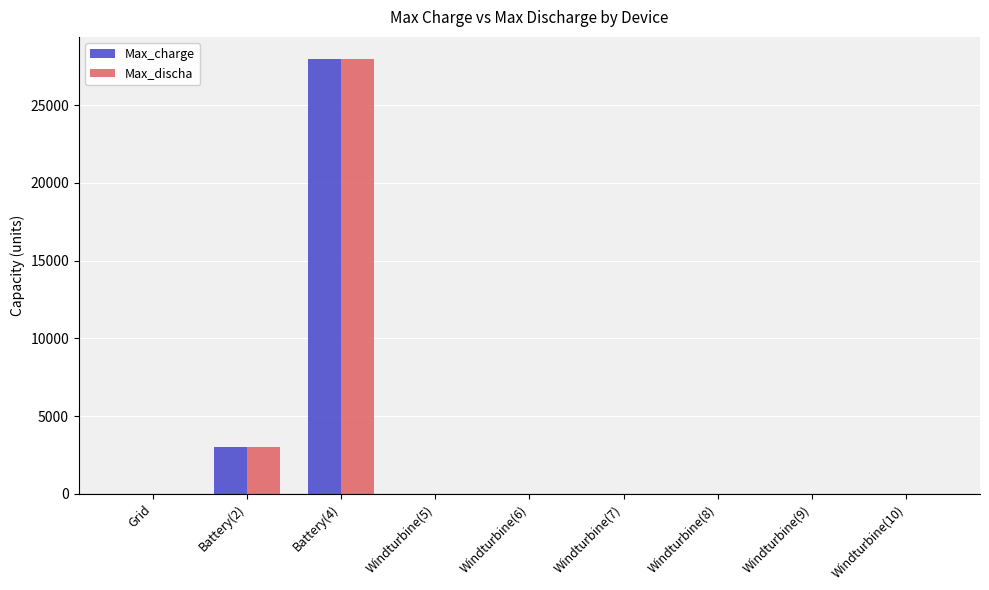

Are the bars grouped side by side (vs. stacked)?

Yes